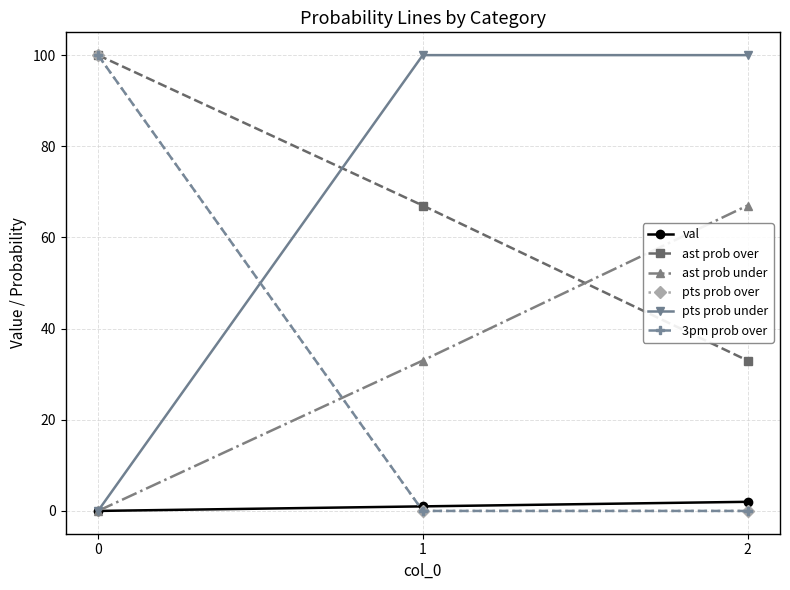

Does the chart have visible grid lines?

Yes